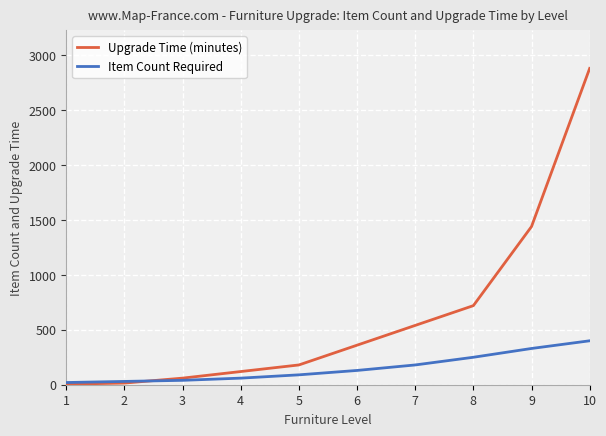

What are all the series names shown in the legend?

Upgrade Time (minutes), Item Count Required